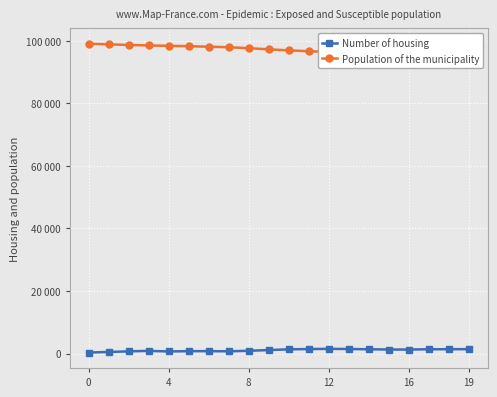

How many lines are shown in the chart?

2